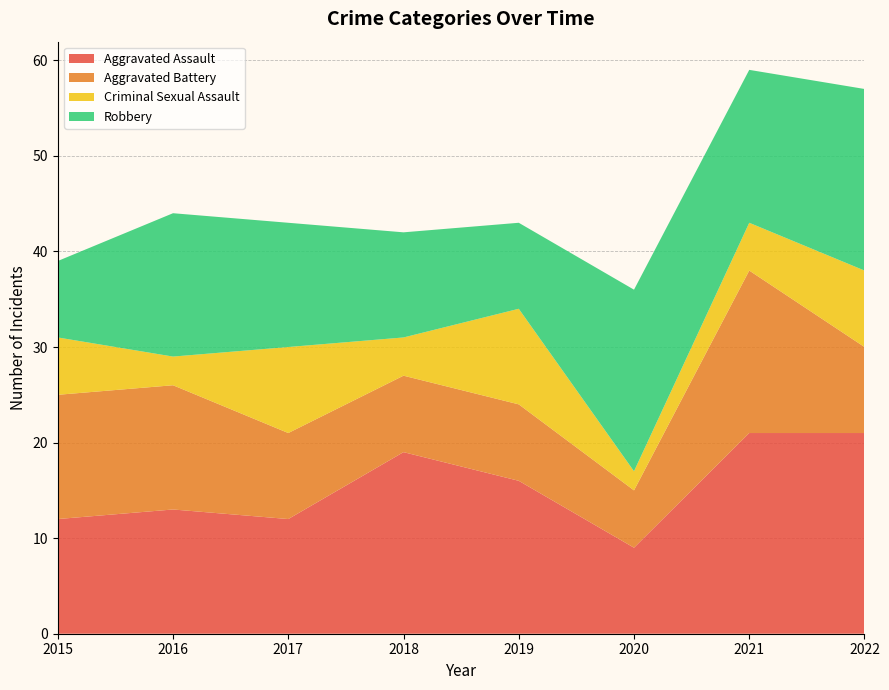

Reading left to right, list all the values displayed in this chart.

Aggravated Assault: 2015=12	2016=13	2017=12	2018=19	2019=16	2020=9	2021=21	2022=21
Aggravated Battery: 2015=13	2016=13	2017=9	2018=8	2019=8	2020=6	2021=17	2022=9
Criminal Sexual Assault: 2015=6	2016=3	2017=9	2018=4	2019=10	2020=2	2021=5	2022=8
Robbery: 2015=8	2016=15	2017=13	2018=11	2019=9	2020=19	2021=16	2022=19